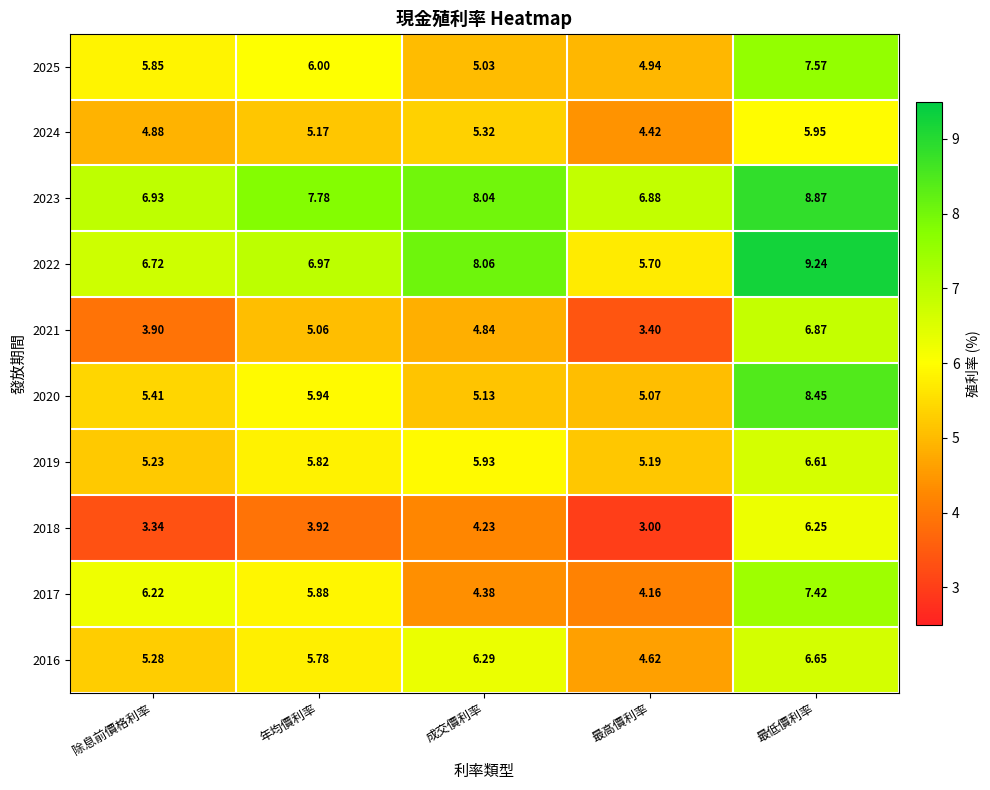

Where does the 2016 series first go above 5?

除息前價格利率